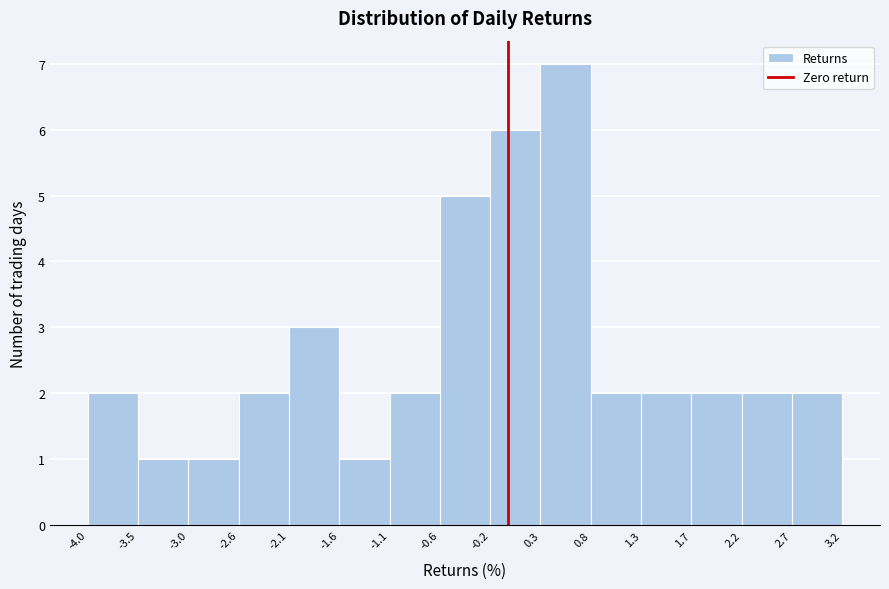

What is the height of the bar covering -0.6 to -0.2 on the x-axis? The values are not printed on the chart, so give them approximately, as read against the axis.

5